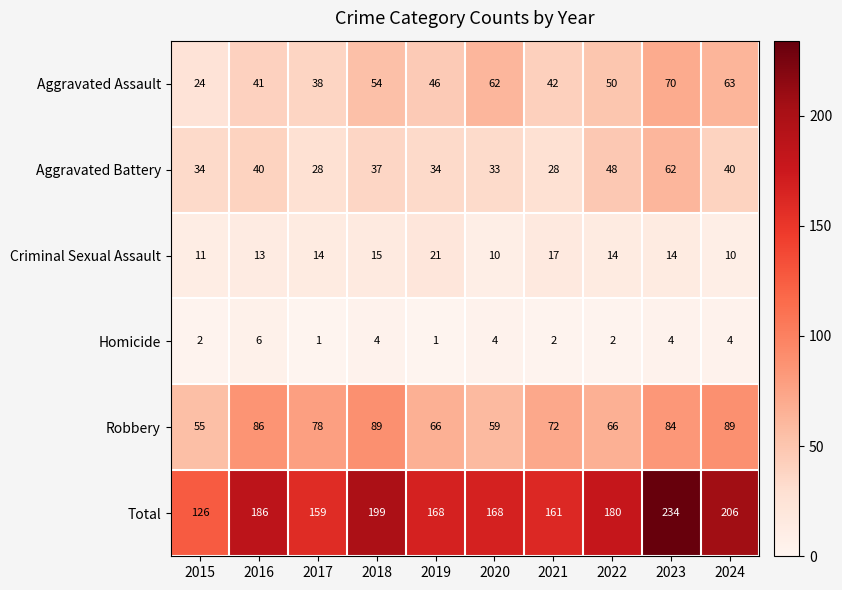

Where is Criminal Sexual Assault nearest to the value 15?

2018